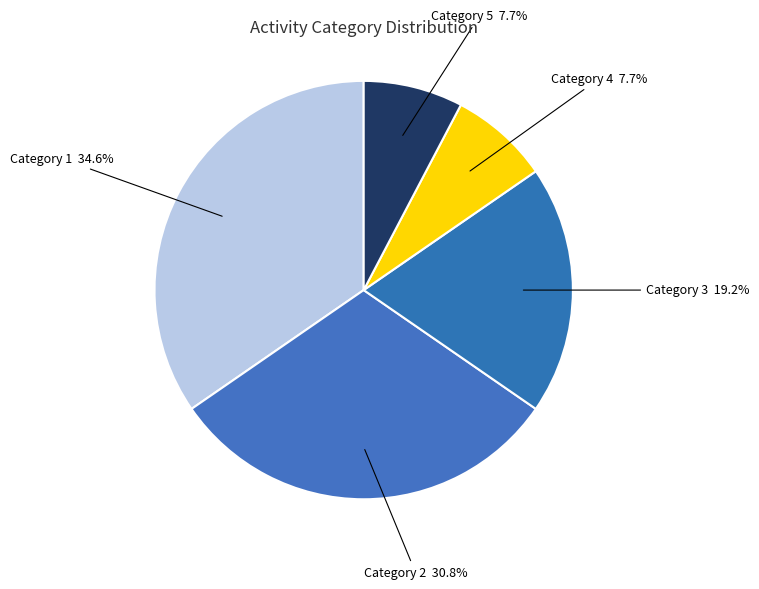

To the nearest percent, what is the average slice percentage?

20%